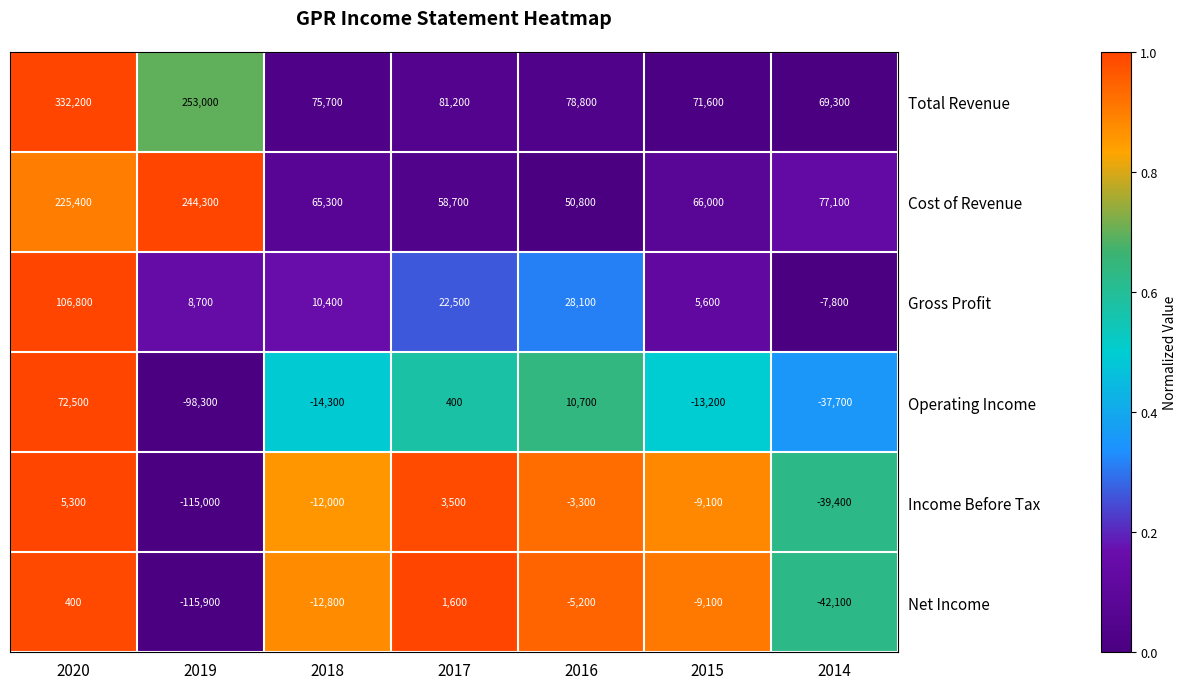

What is the difference between the Net Income values at 2015 and 2020?

9500